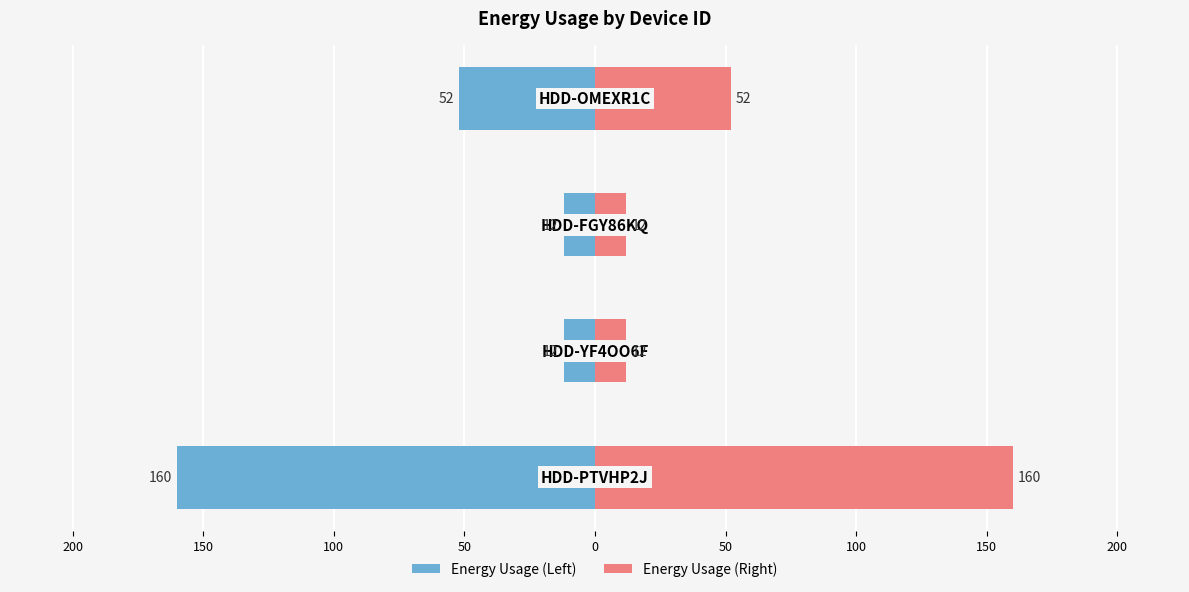

What is the difference between the highest and lowest values at 100?

104